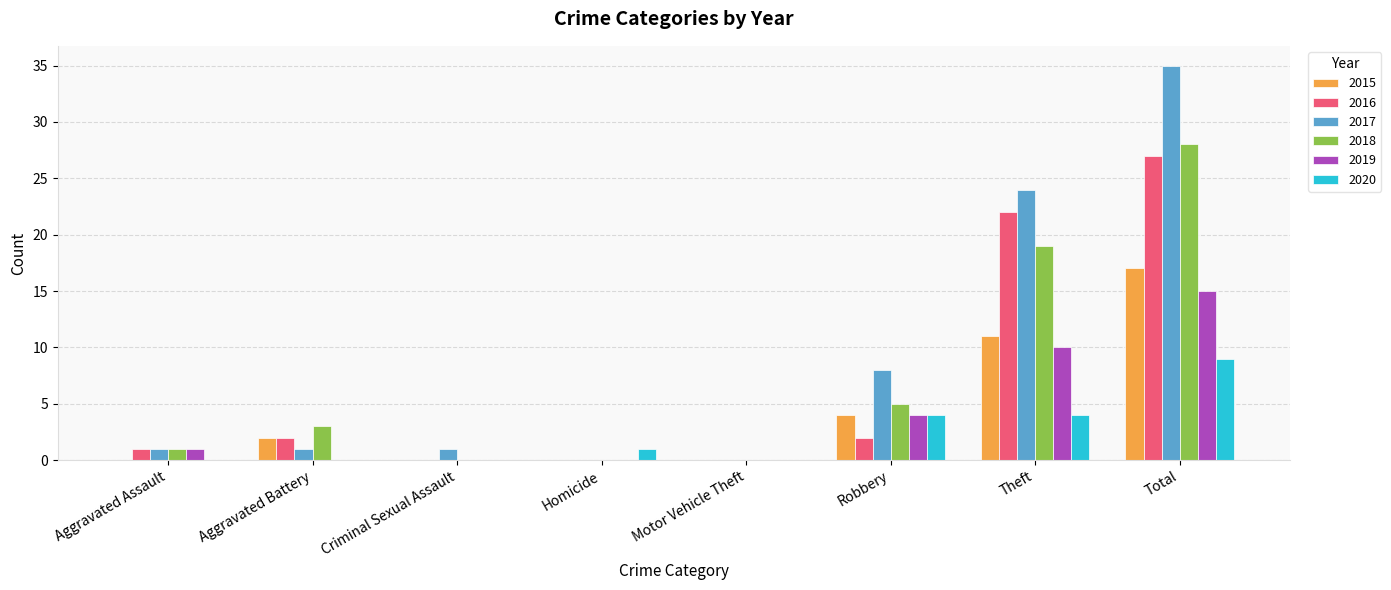

Count the number of categories in the chart.

8